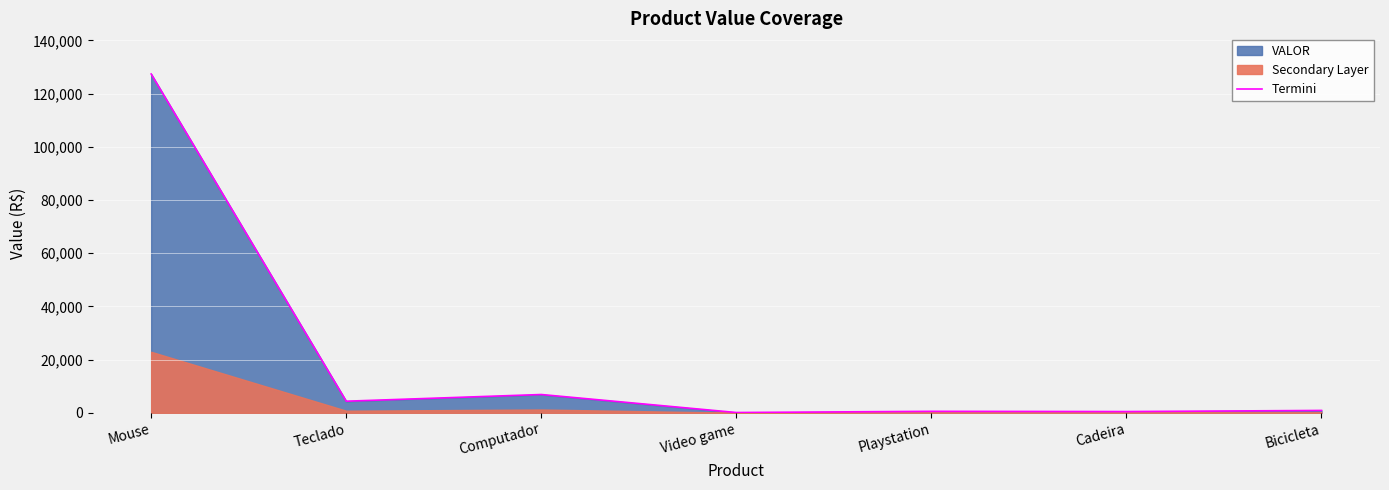

Rank the categories by value from lowest to highest.

Video game, Cadeira, Playstation, Bicicleta, Teclado, Computador, Mouse